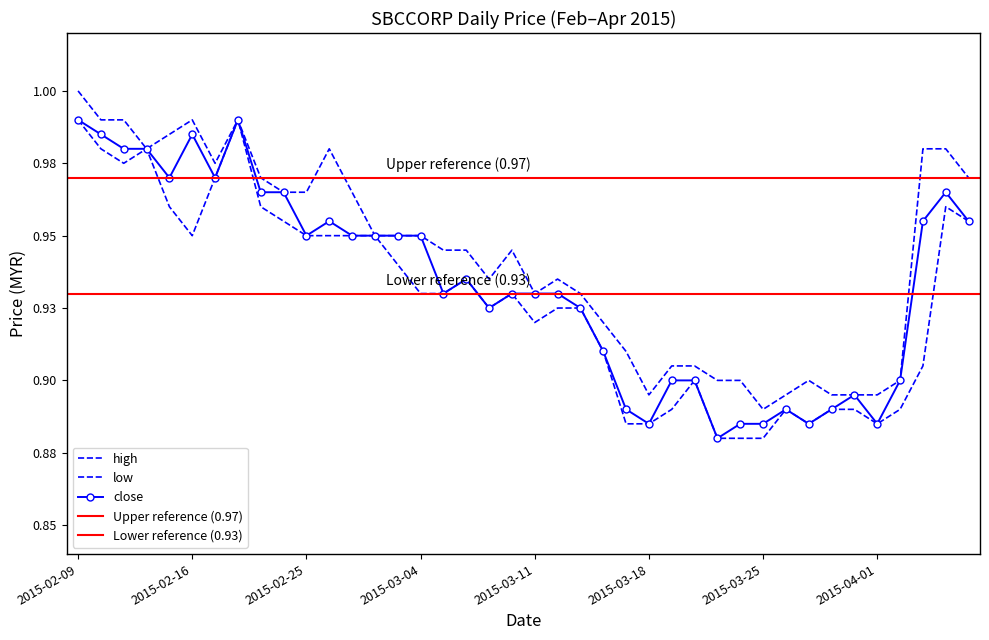

What value does the close series have at 2015-03-20?

0.9